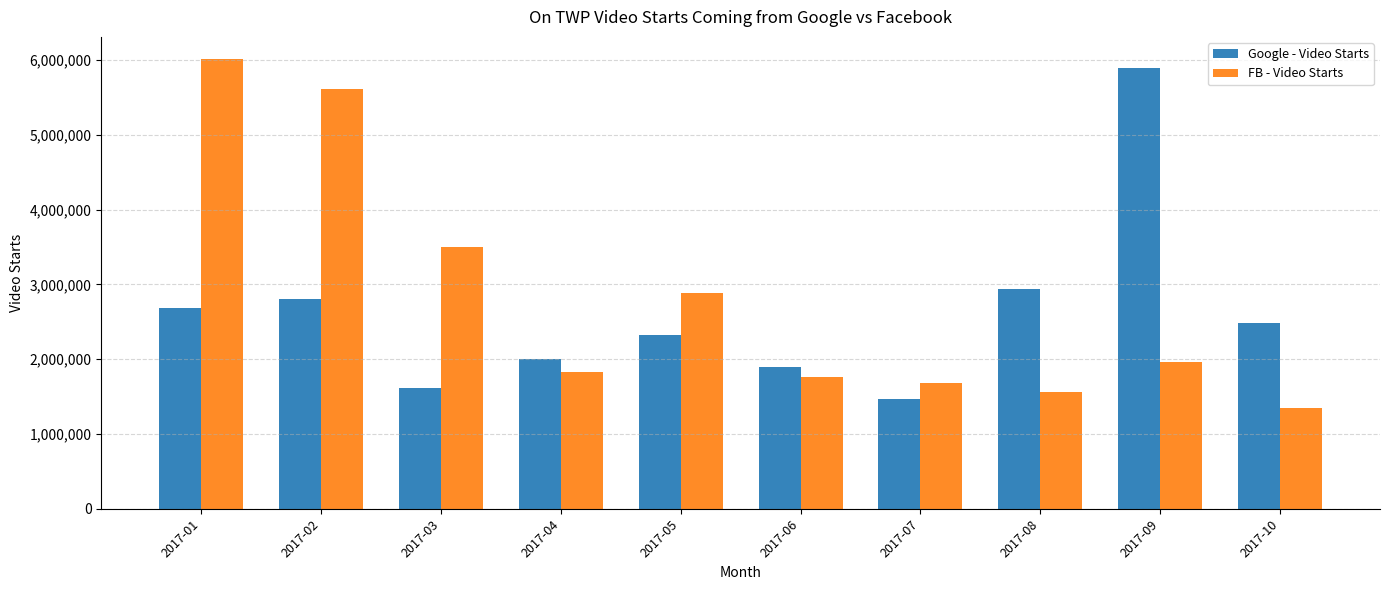

Is it true that FB - Video Starts equals 1678399.4 at 2017-07?

True